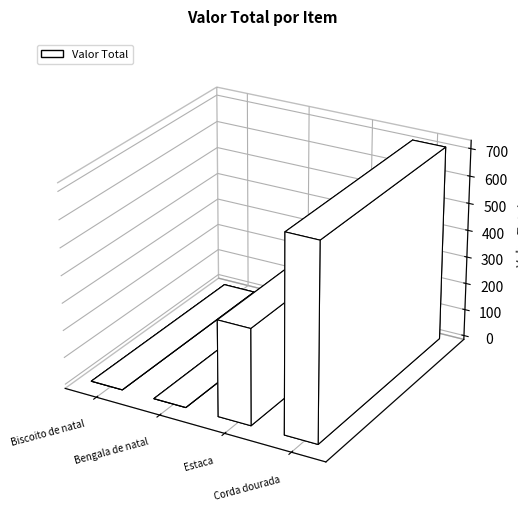

Are the bars horizontal?

No